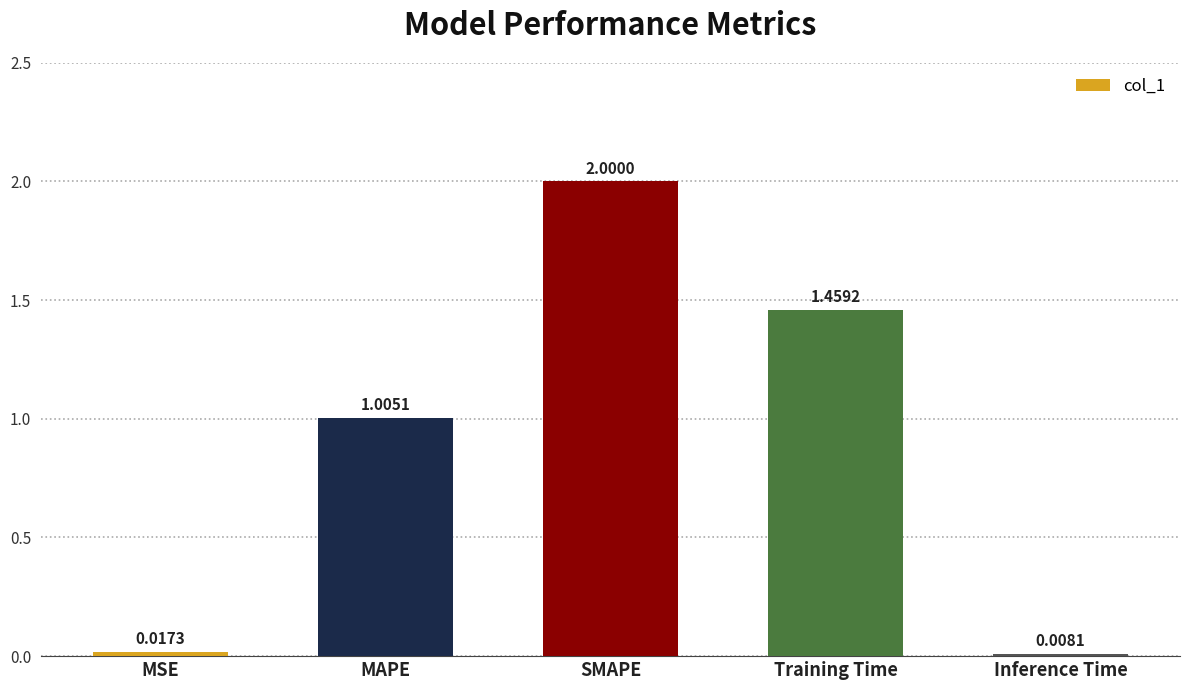

What is the label of the 1st bar from the right?

Inference Time